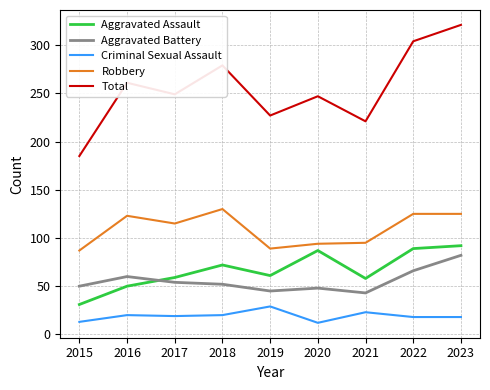

Which series has the largest range (max minus min)?

Total